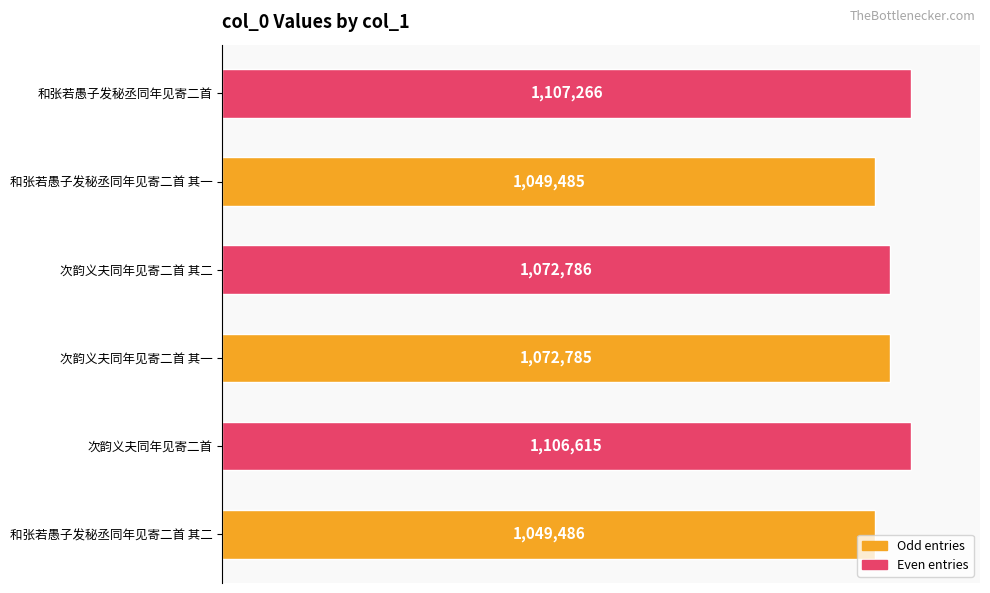

Does the chart contain any negative values?

No